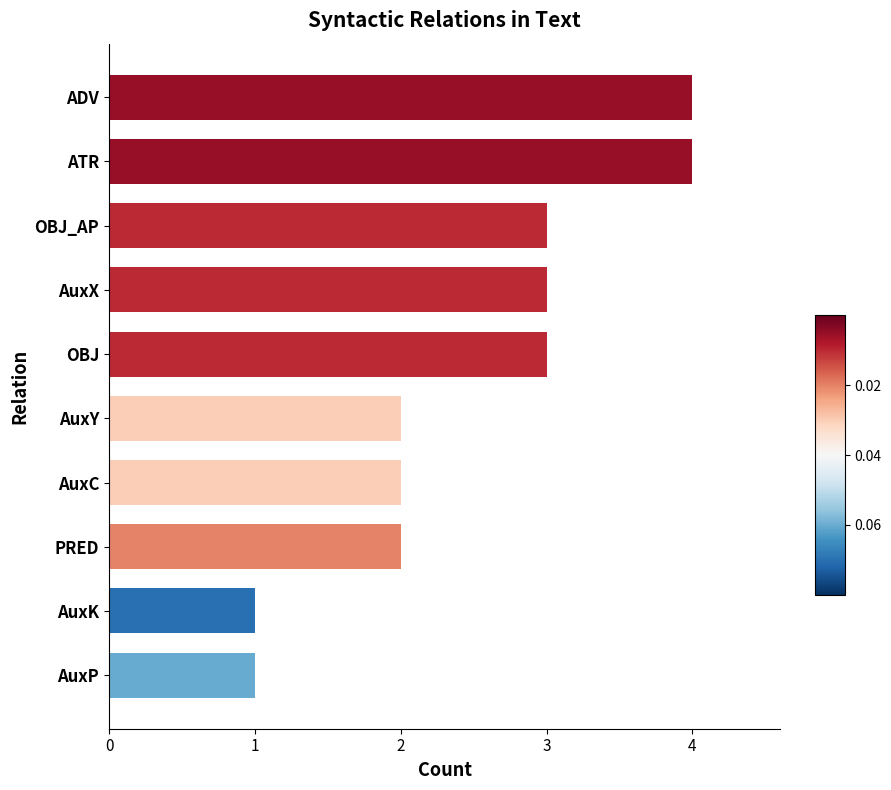

Between AuxP and AuxC, which is larger?

AuxC